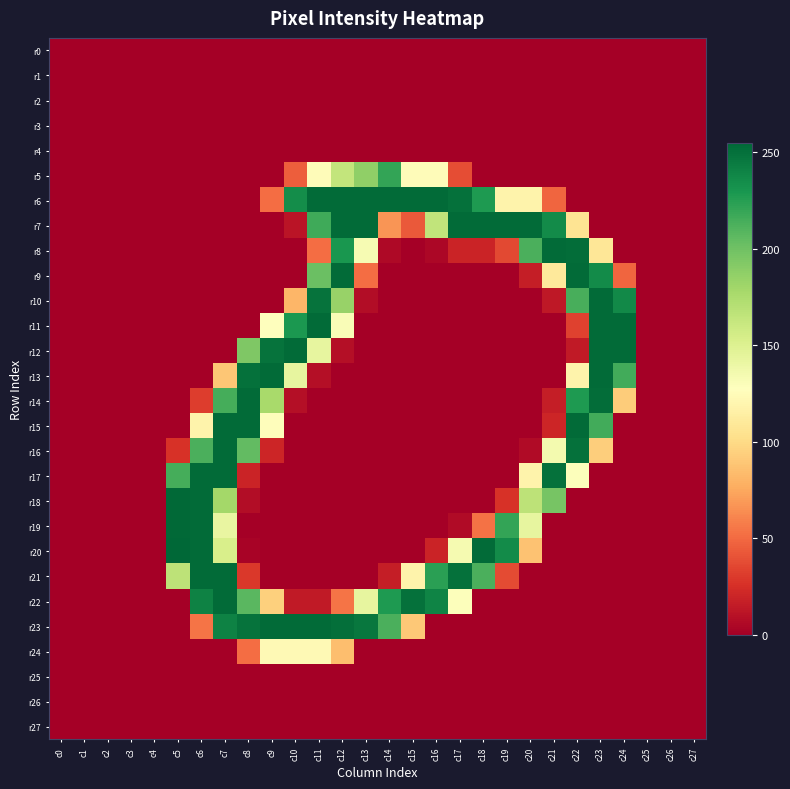

At how many categories does at least one series exceed 168?

20